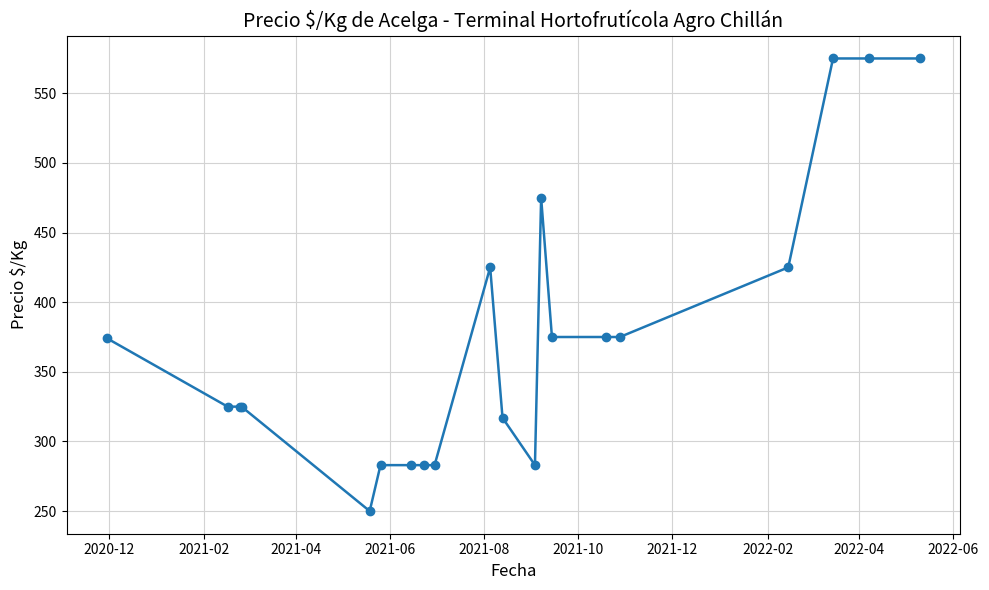

What is the value of the 7th point from the left?

283